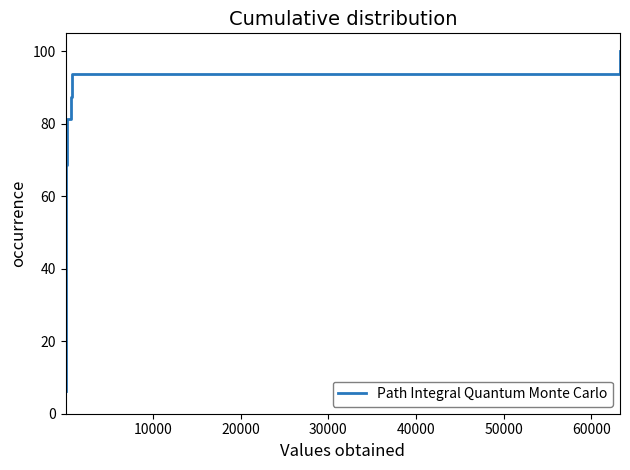

True or false: the data has more than 2 interior local peaks.

False